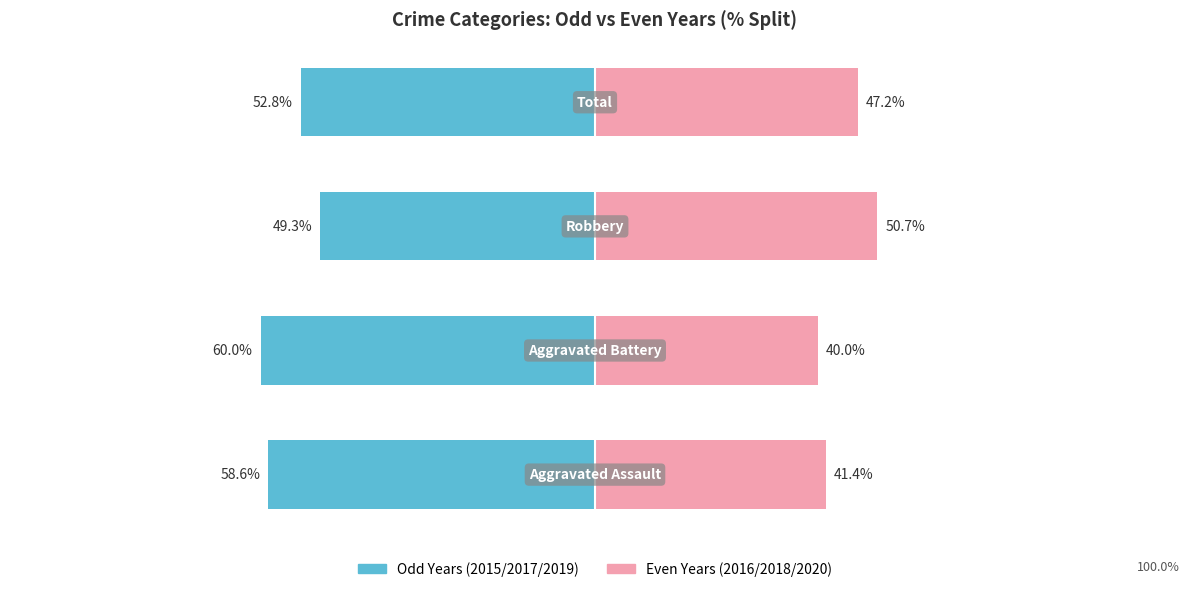

What are all the series names shown in the legend?

2015/2017/2019, 2016/2018/2020